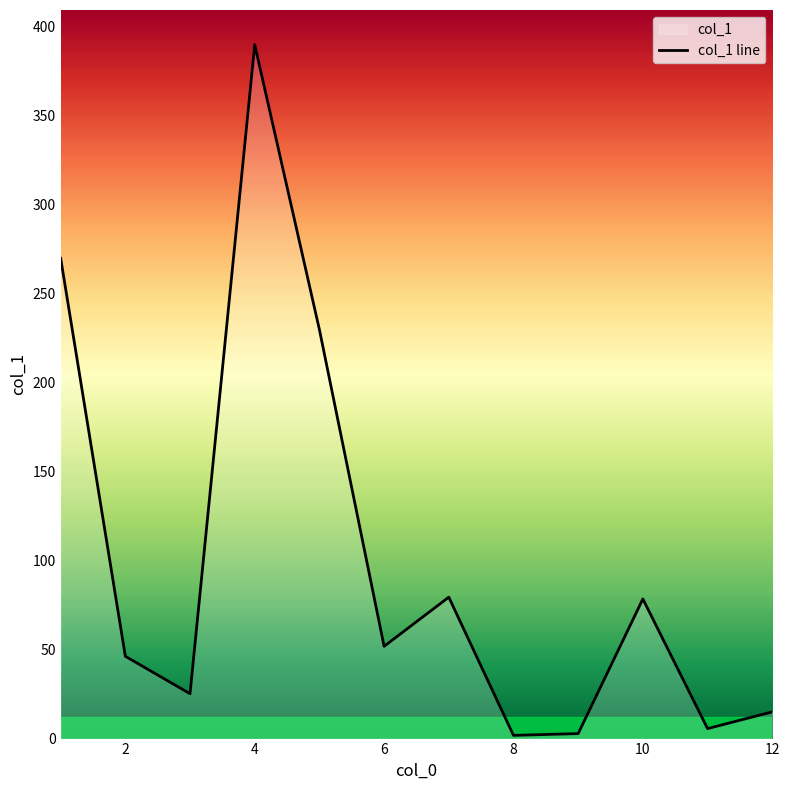

How many interior local valleys (lower than both neighbors) does the data have?

4